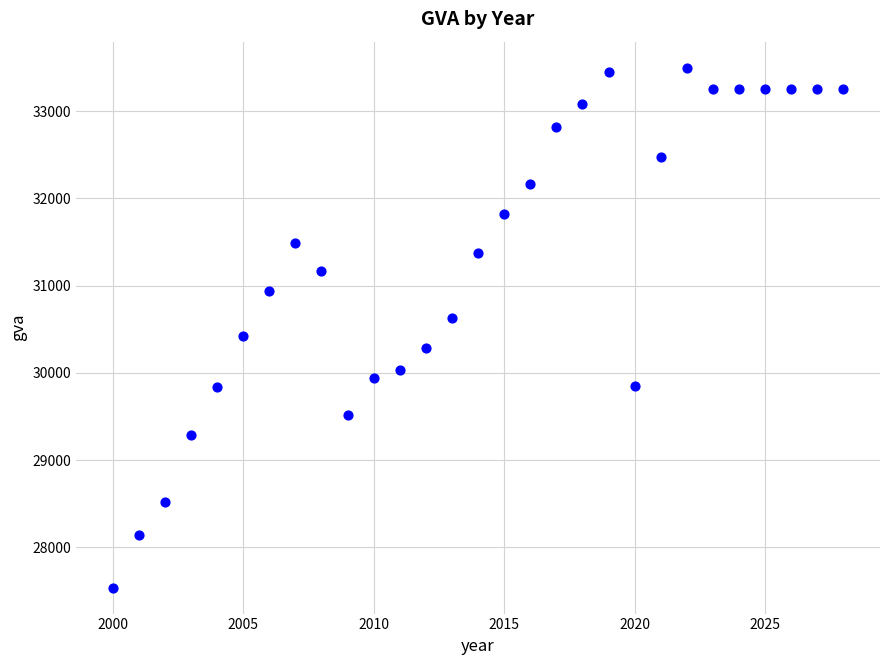

What is the range of Y values (max minus min)?

5958